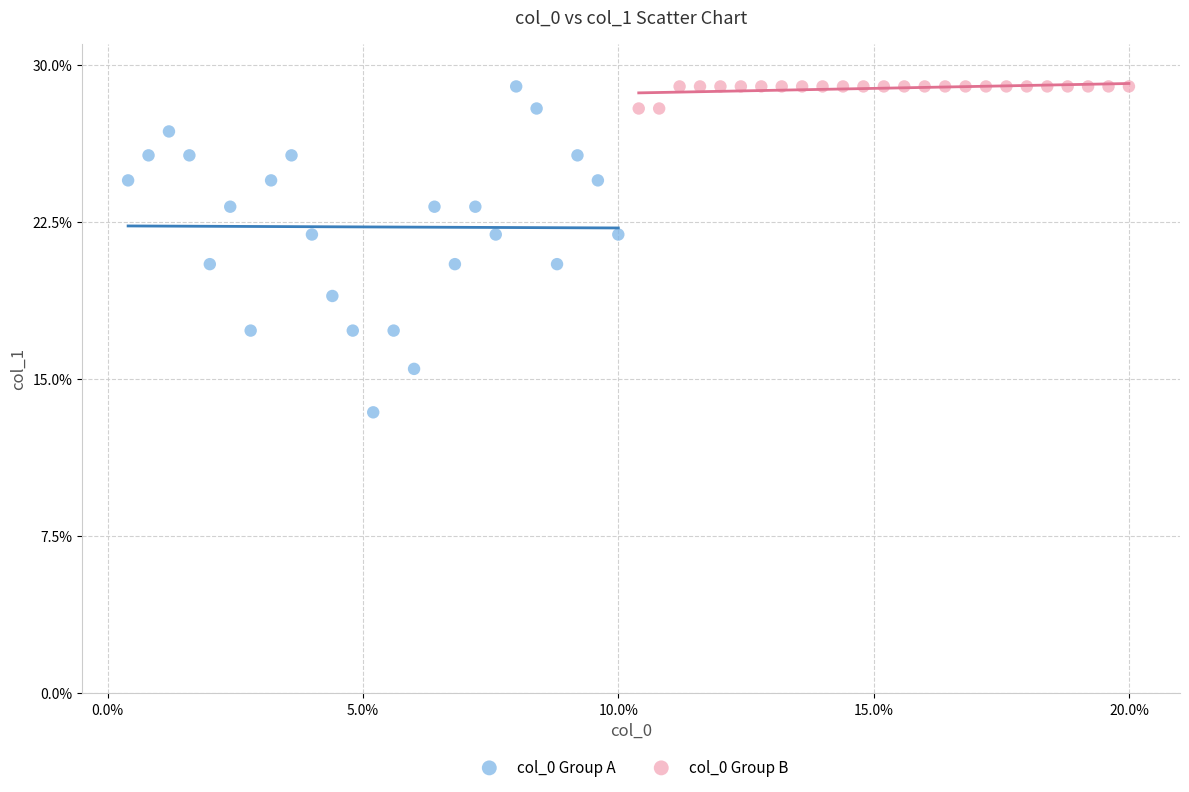

What are all the series names shown in the legend?

col_0 Group A, col_0 Group B